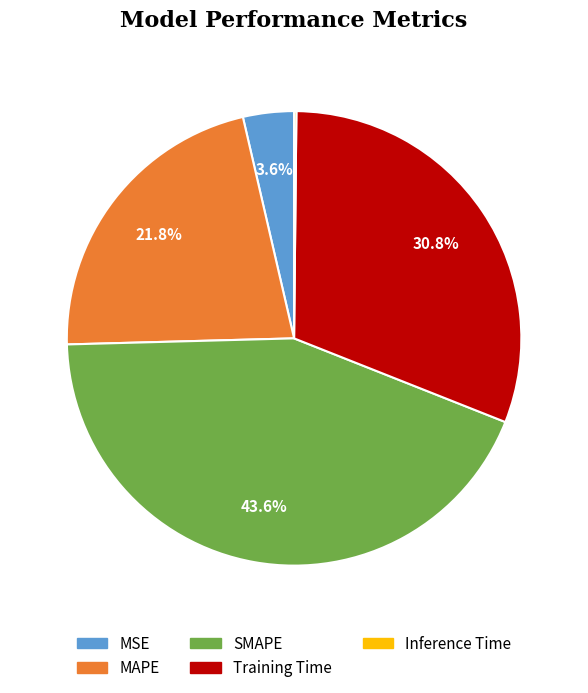

What is the ratio of the value at MSE to the value at SMAPE?

0.1